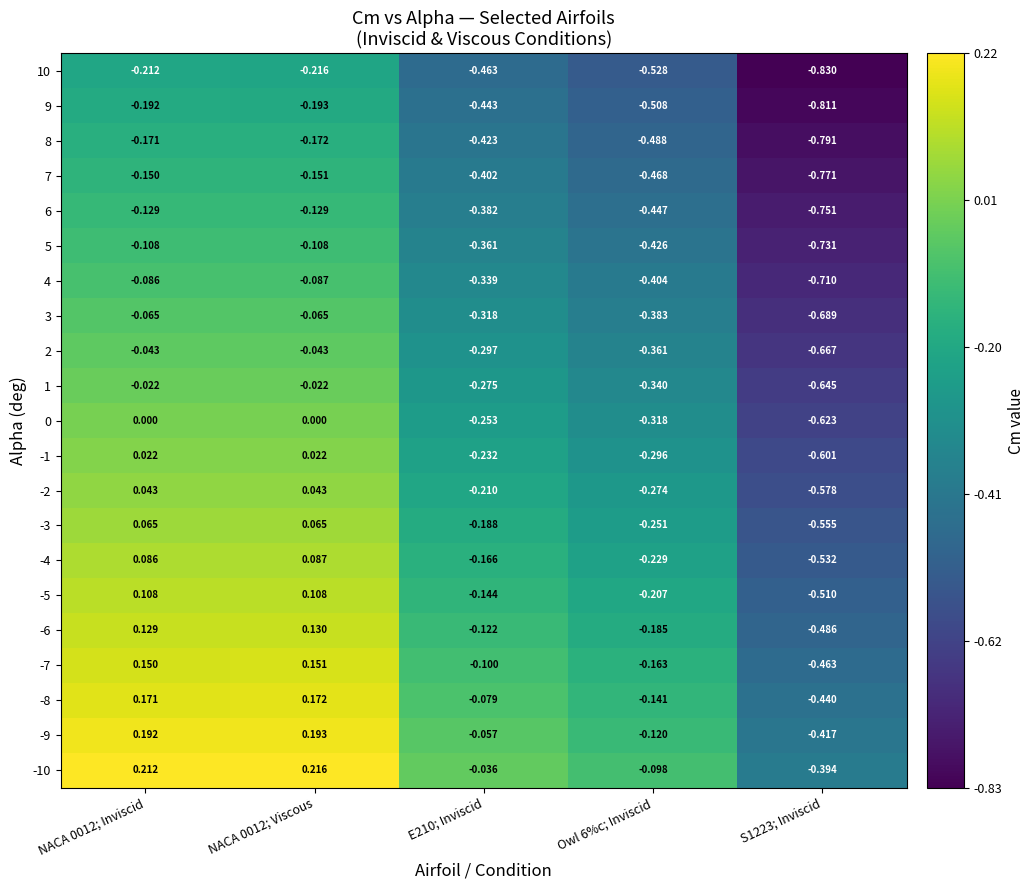

Reading left to right, transcribe all the data shown in this chart.

-10: NACA 0012; Inviscid=0.2	NACA 0012; Viscous=0.2	E210; Inviscid=-0.0	Owl 6%c; Inviscid=-0.1	S1223; Inviscid=-0.4
-9: NACA 0012; Inviscid=0.2	NACA 0012; Viscous=0.2	E210; Inviscid=-0.1	Owl 6%c; Inviscid=-0.1	S1223; Inviscid=-0.4
-8: NACA 0012; Inviscid=0.2	NACA 0012; Viscous=0.2	E210; Inviscid=-0.1	Owl 6%c; Inviscid=-0.1	S1223; Inviscid=-0.4
-7: NACA 0012; Inviscid=0.1	NACA 0012; Viscous=0.2	E210; Inviscid=-0.1	Owl 6%c; Inviscid=-0.2	S1223; Inviscid=-0.5
-6: NACA 0012; Inviscid=0.1	NACA 0012; Viscous=0.1	E210; Inviscid=-0.1	Owl 6%c; Inviscid=-0.2	S1223; Inviscid=-0.5
-5: NACA 0012; Inviscid=0.1	NACA 0012; Viscous=0.1	E210; Inviscid=-0.1	Owl 6%c; Inviscid=-0.2	S1223; Inviscid=-0.5
-4: NACA 0012; Inviscid=0.1	NACA 0012; Viscous=0.1	E210; Inviscid=-0.2	Owl 6%c; Inviscid=-0.2	S1223; Inviscid=-0.5
-3: NACA 0012; Inviscid=0.1	NACA 0012; Viscous=0.1	E210; Inviscid=-0.2	Owl 6%c; Inviscid=-0.3	S1223; Inviscid=-0.6
-2: NACA 0012; Inviscid=0.0	NACA 0012; Viscous=0.0	E210; Inviscid=-0.2	Owl 6%c; Inviscid=-0.3	S1223; Inviscid=-0.6
-1: NACA 0012; Inviscid=0.0	NACA 0012; Viscous=0.0	E210; Inviscid=-0.2	Owl 6%c; Inviscid=-0.3	S1223; Inviscid=-0.6
0: NACA 0012; Inviscid=0.0	NACA 0012; Viscous=0.0	E210; Inviscid=-0.3	Owl 6%c; Inviscid=-0.3	S1223; Inviscid=-0.6
1: NACA 0012; Inviscid=-0.0	NACA 0012; Viscous=-0.0	E210; Inviscid=-0.3	Owl 6%c; Inviscid=-0.3	S1223; Inviscid=-0.6
2: NACA 0012; Inviscid=-0.0	NACA 0012; Viscous=-0.0	E210; Inviscid=-0.3	Owl 6%c; Inviscid=-0.4	S1223; Inviscid=-0.7
3: NACA 0012; Inviscid=-0.1	NACA 0012; Viscous=-0.1	E210; Inviscid=-0.3	Owl 6%c; Inviscid=-0.4	S1223; Inviscid=-0.7
4: NACA 0012; Inviscid=-0.1	NACA 0012; Viscous=-0.1	E210; Inviscid=-0.3	Owl 6%c; Inviscid=-0.4	S1223; Inviscid=-0.7
5: NACA 0012; Inviscid=-0.1	NACA 0012; Viscous=-0.1	E210; Inviscid=-0.4	Owl 6%c; Inviscid=-0.4	S1223; Inviscid=-0.7
6: NACA 0012; Inviscid=-0.1	NACA 0012; Viscous=-0.1	E210; Inviscid=-0.4	Owl 6%c; Inviscid=-0.4	S1223; Inviscid=-0.8
7: NACA 0012; Inviscid=-0.1	NACA 0012; Viscous=-0.2	E210; Inviscid=-0.4	Owl 6%c; Inviscid=-0.5	S1223; Inviscid=-0.8
8: NACA 0012; Inviscid=-0.2	NACA 0012; Viscous=-0.2	E210; Inviscid=-0.4	Owl 6%c; Inviscid=-0.5	S1223; Inviscid=-0.8
9: NACA 0012; Inviscid=-0.2	NACA 0012; Viscous=-0.2	E210; Inviscid=-0.4	Owl 6%c; Inviscid=-0.5	S1223; Inviscid=-0.8
10: NACA 0012; Inviscid=-0.2	NACA 0012; Viscous=-0.2	E210; Inviscid=-0.5	Owl 6%c; Inviscid=-0.5	S1223; Inviscid=-0.8